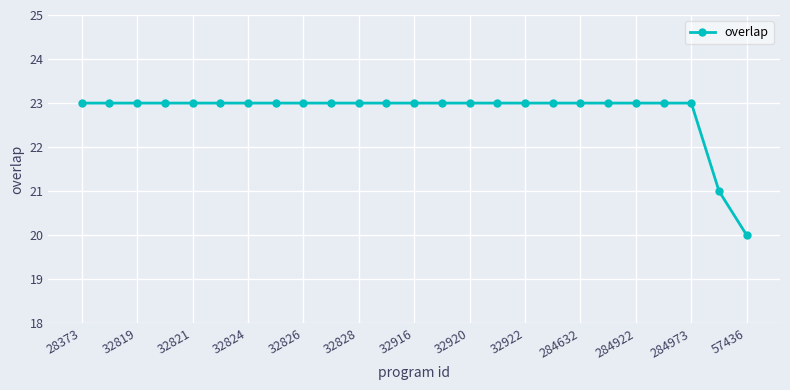

What is the greatest value displayed?

23